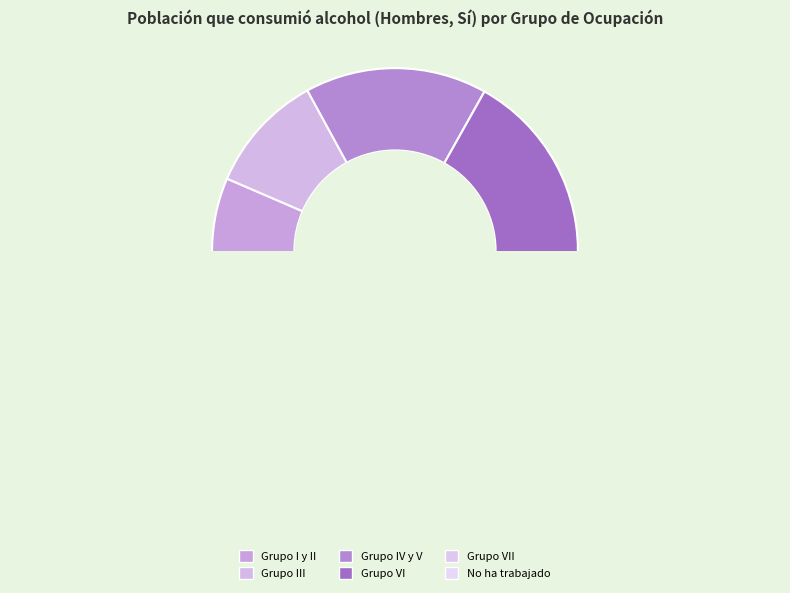

How many slices are in this pie chart?

6